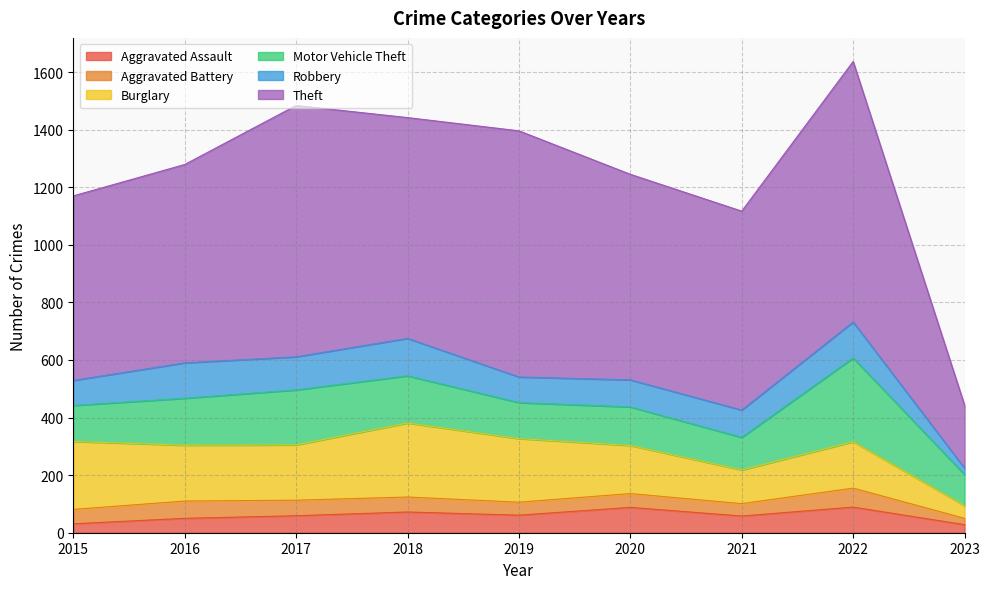

At which category is the sum across all series the highest?

2022